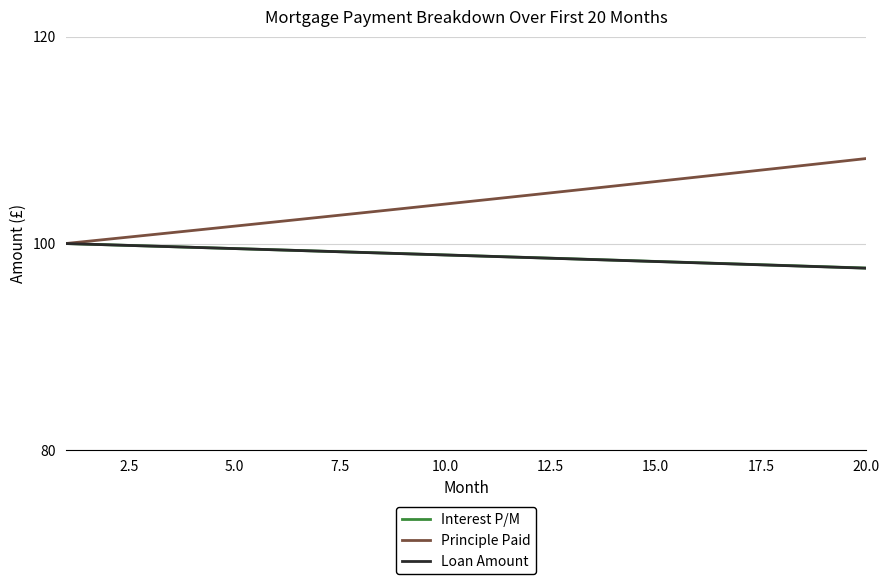

Which series has the largest range (max minus min)?

Principle Paid